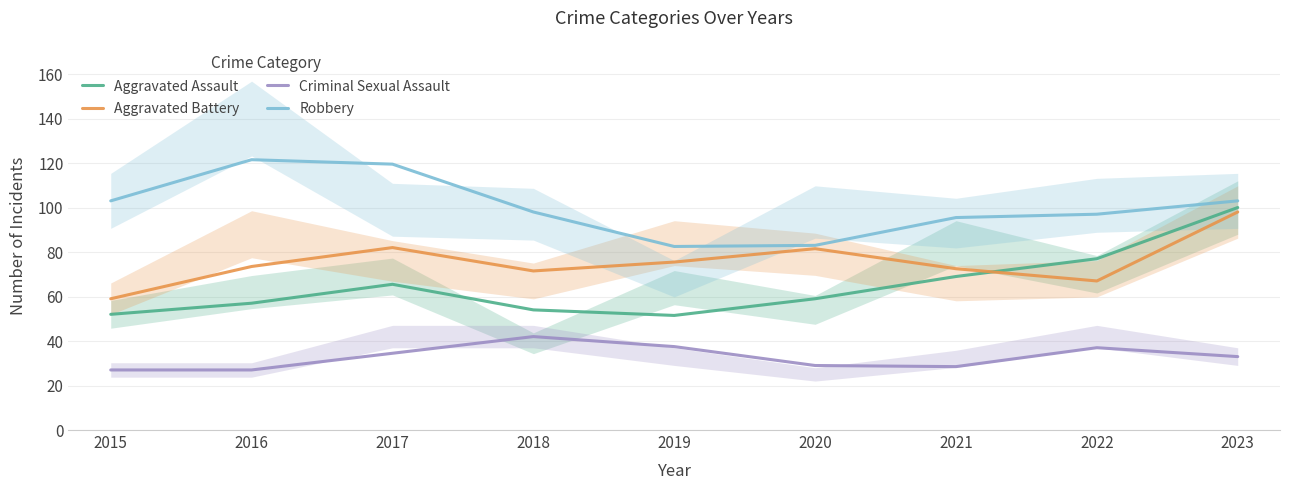

What is the smallest value displayed?

27.0